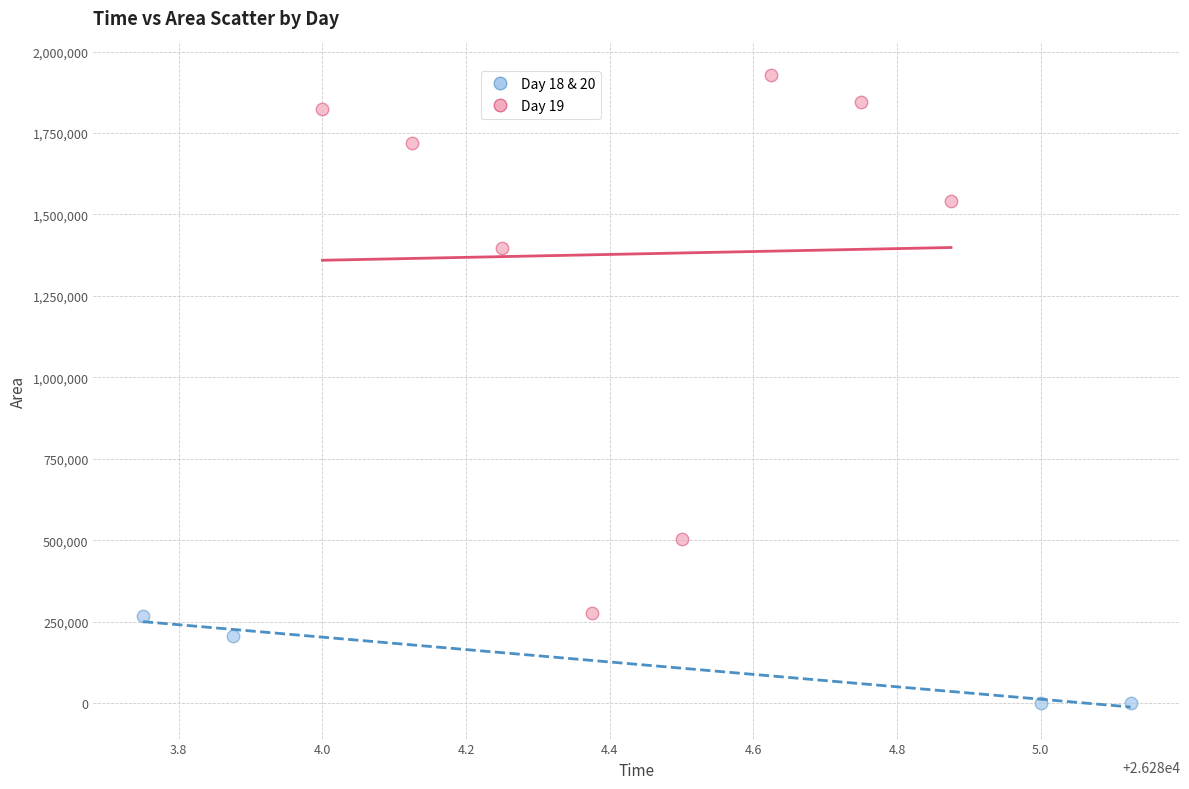

What are all the series names shown in the legend?

Day 18 & 20, Day 19